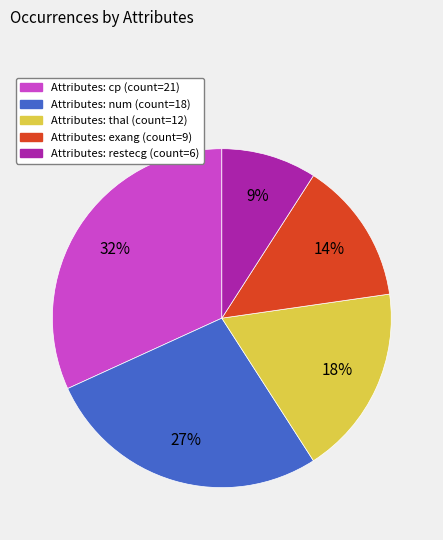

To the nearest percent, what is the difference between the largest and smallest slice percentages?

23%